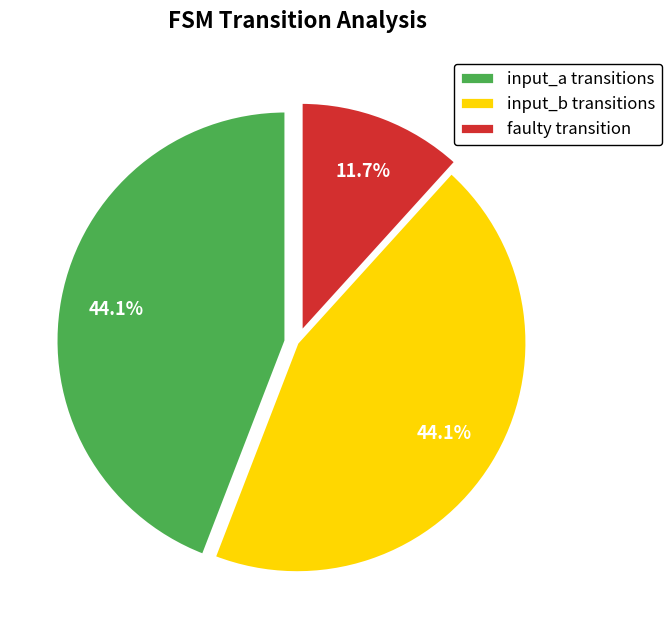

To the nearest percent, what percentage of the pie is input_b?

44%